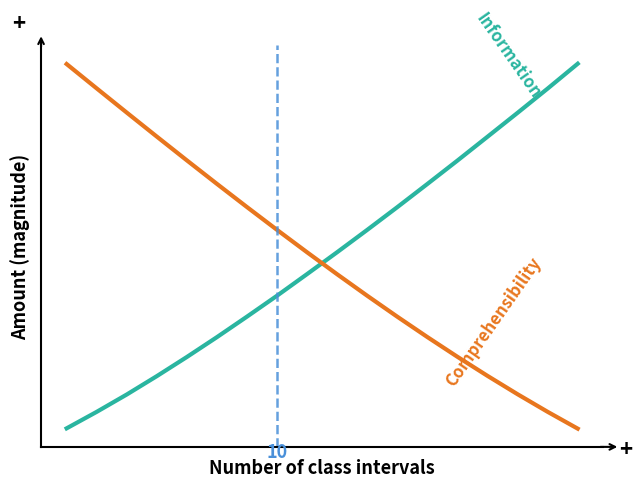

Is this an area chart (filled region under the line)?

No